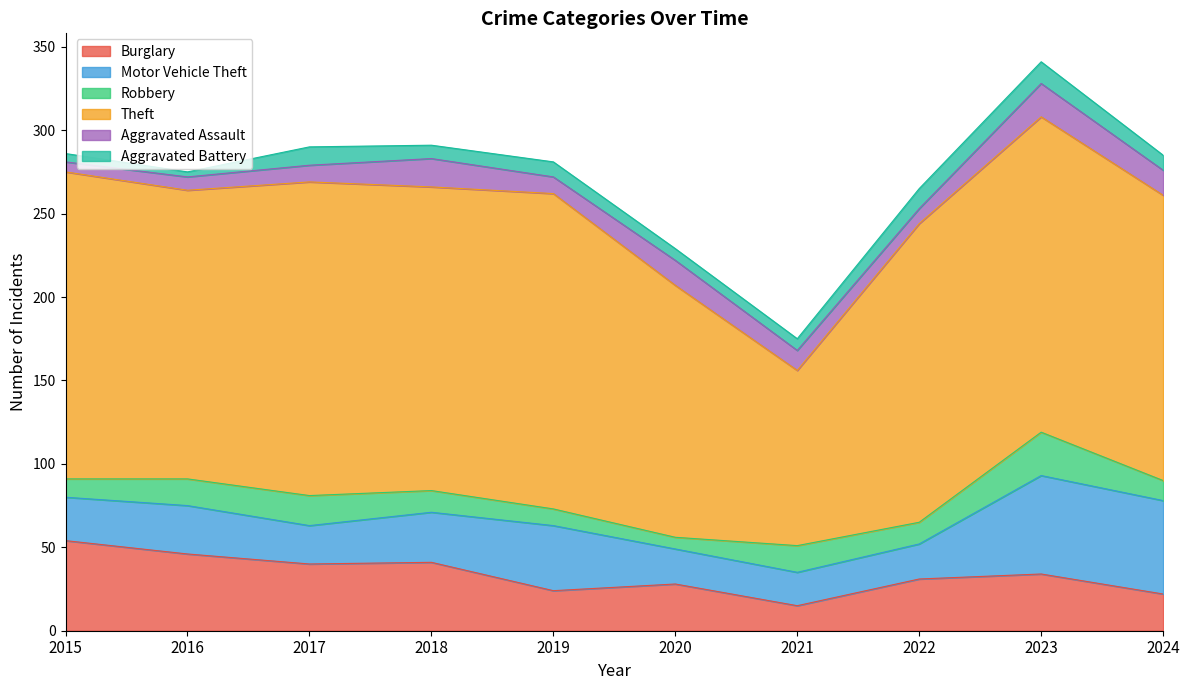

What value does the Motor Vehicle Theft series have at 2021, to the nearest 5?

20